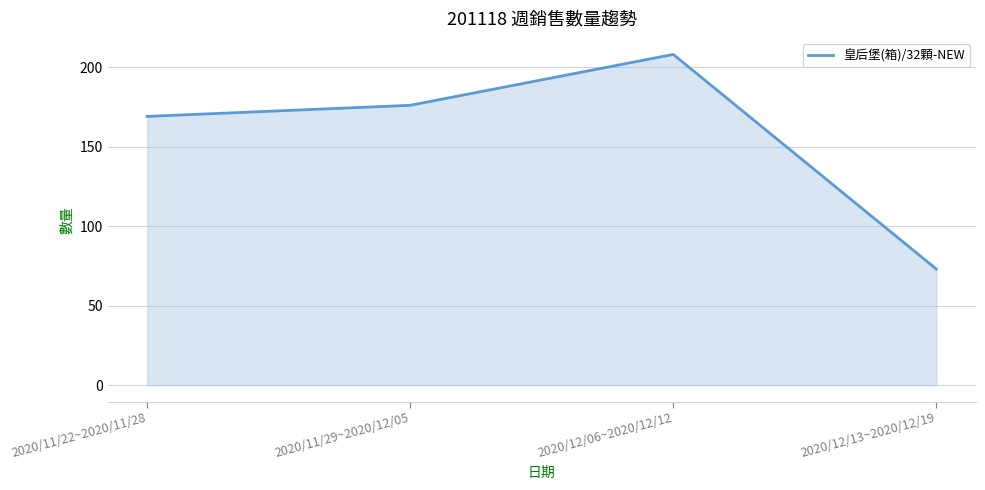

List the labels in order of value, largest first.

2020/12/06~2020/12/12, 2020/11/29~2020/12/05, 2020/11/22~2020/11/28, 2020/12/13~2020/12/19